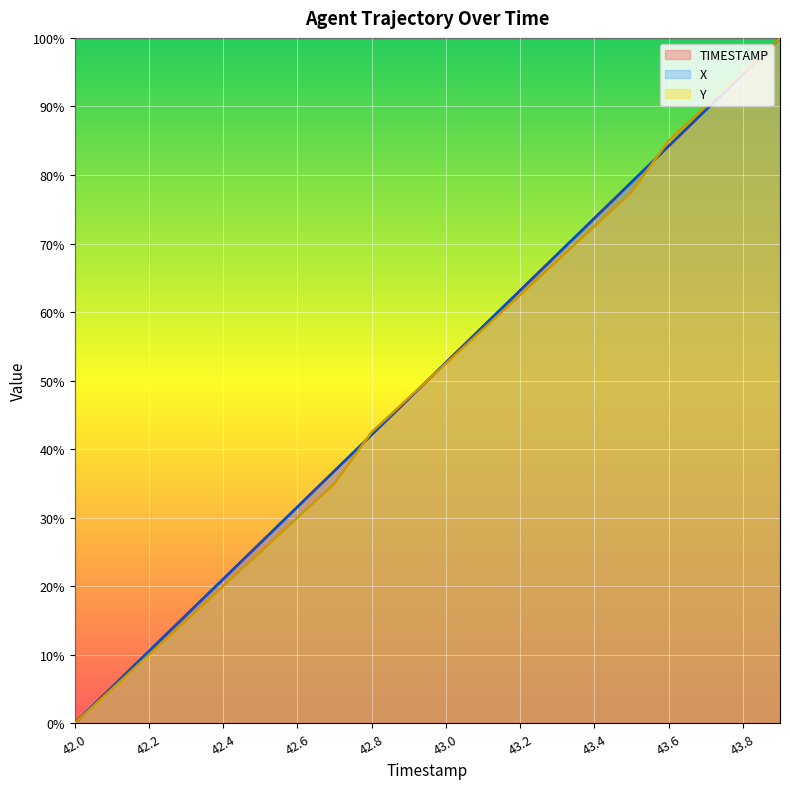

What is the sum of the Y values at 43.7 and 43.0?

142.5